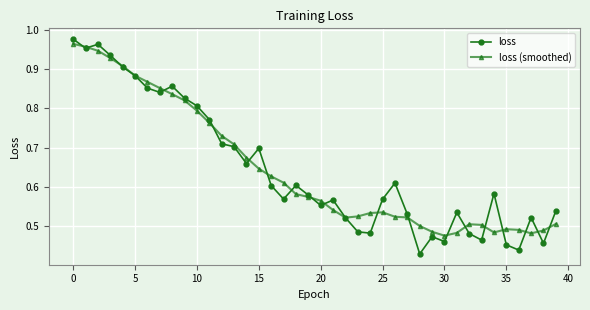

Is this an area chart (filled region under the line)?

No